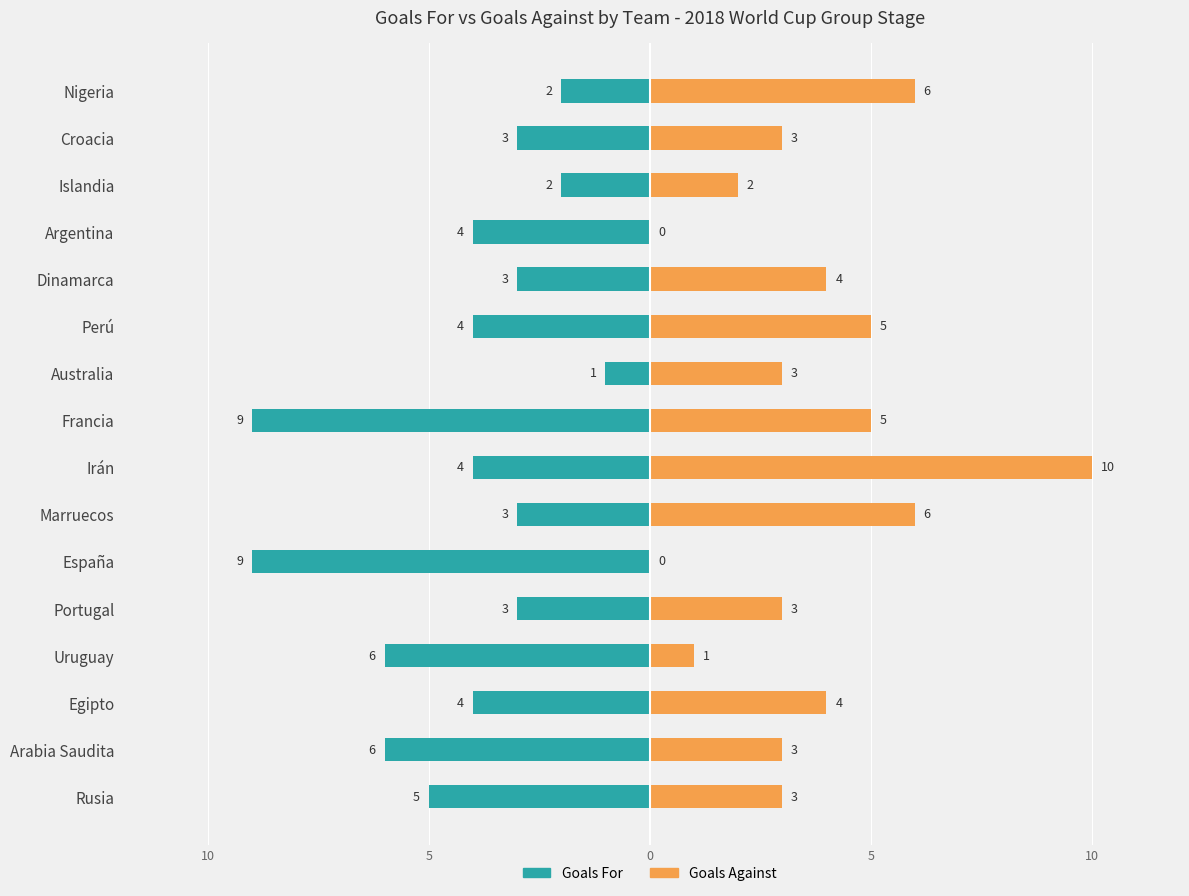

What value does the Goals For series have at Argentina?

-4